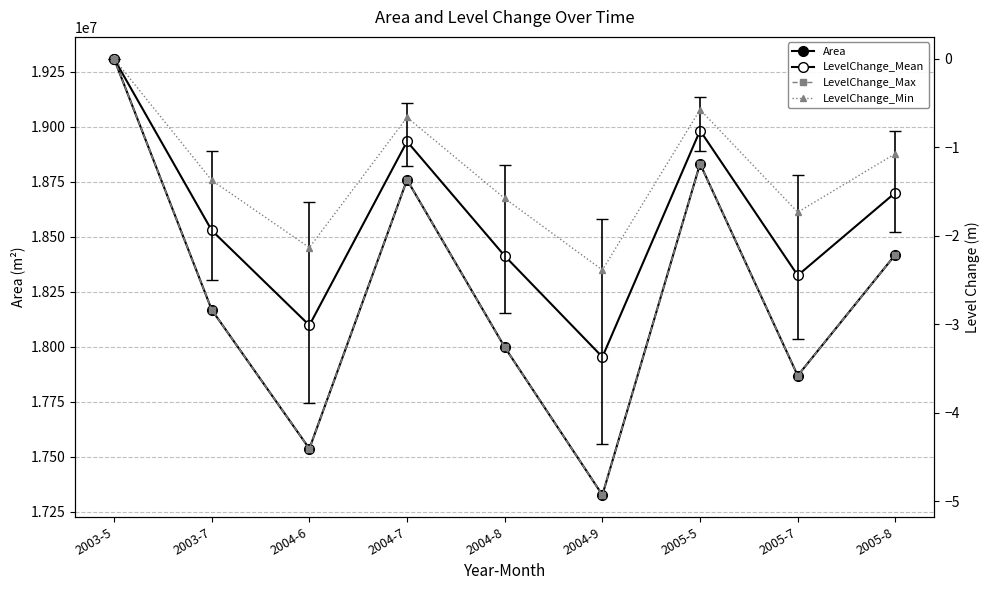

The LevelChange_Min series shows -1.4 at 2003-7. True or false?

True